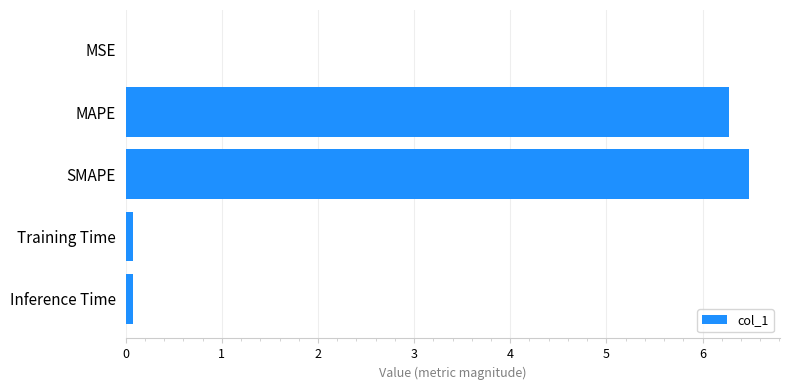

The value at MSE is 0.0. True or false?

True